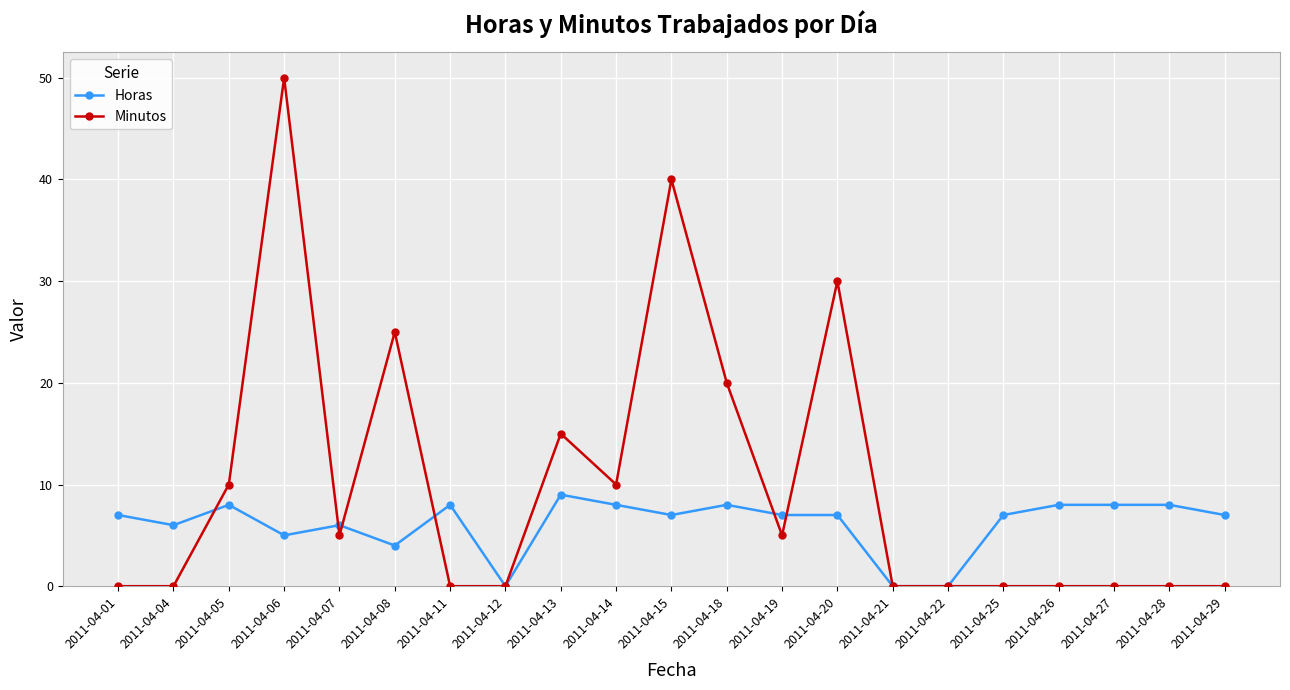

Is the value of Horas at 2011-04-07 greater than the value of Minutos at 2011-04-01?

Yes